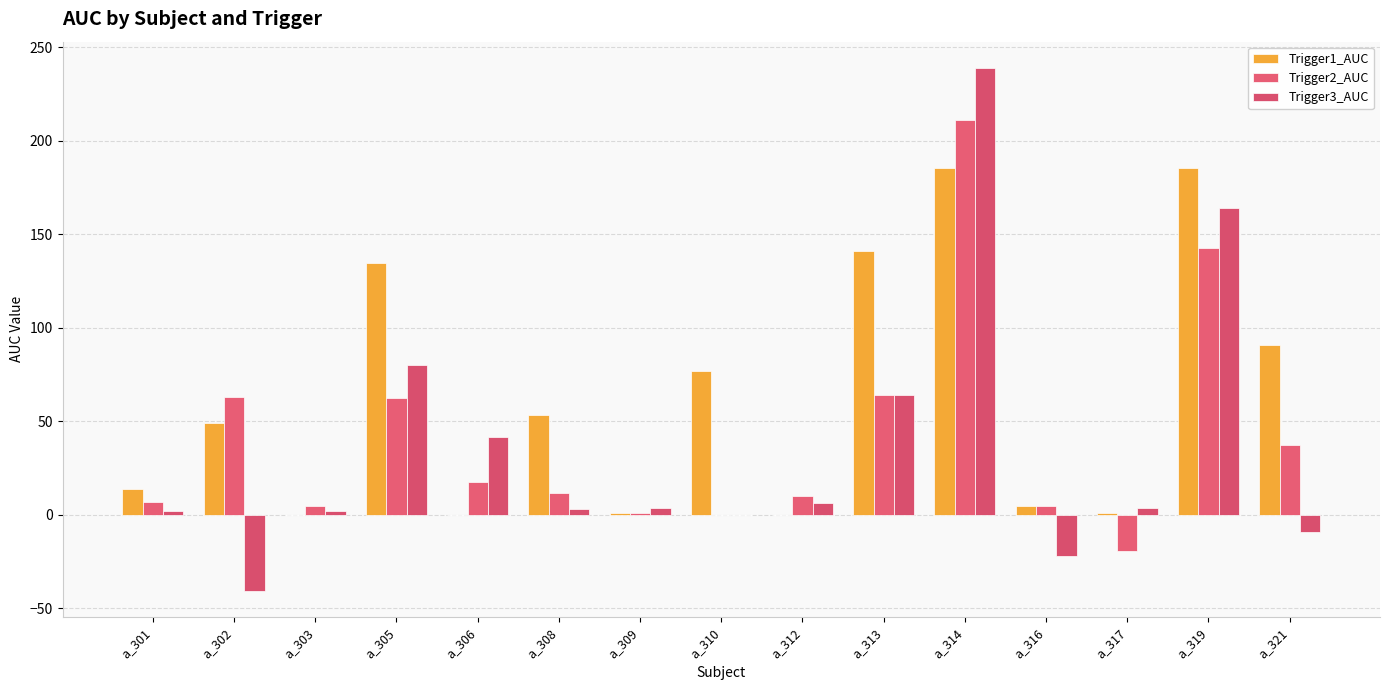

How many categories are shown in the chart?

15